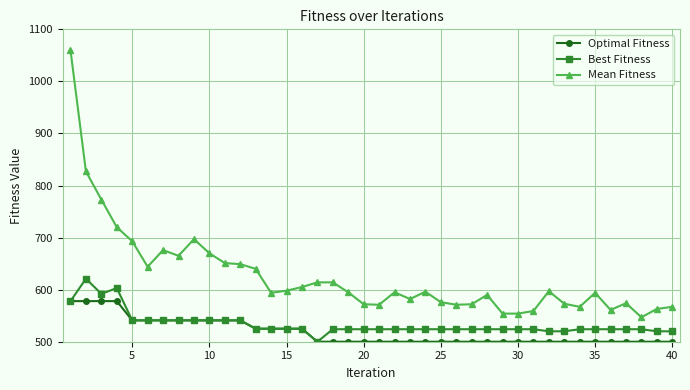

List the series in order of their peak value, lowest first.

Optimal Fitness, Best Fitness, Mean Fitness